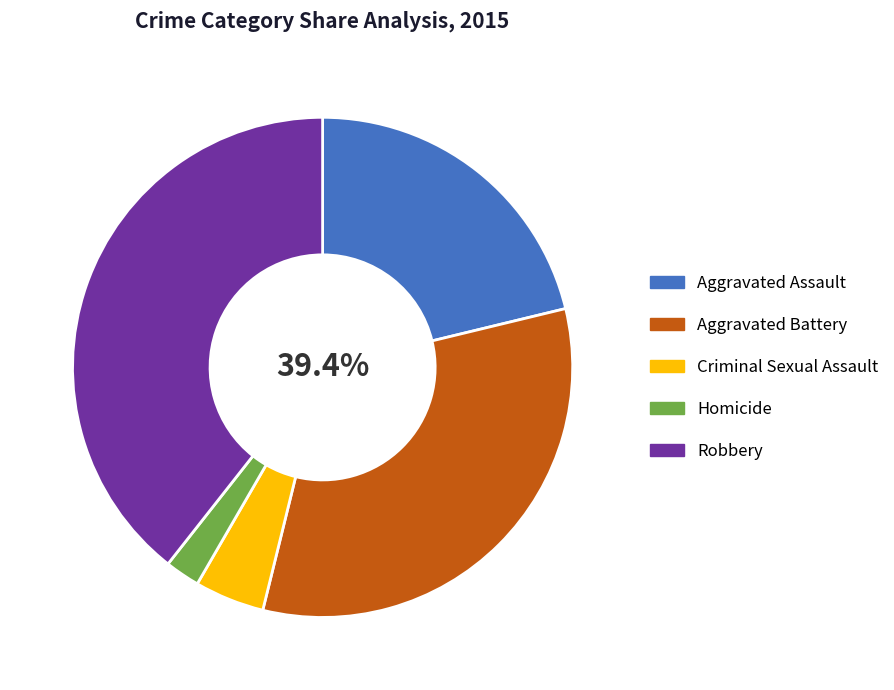

What is the change in value from Aggravated Assault to Robbery?

+137